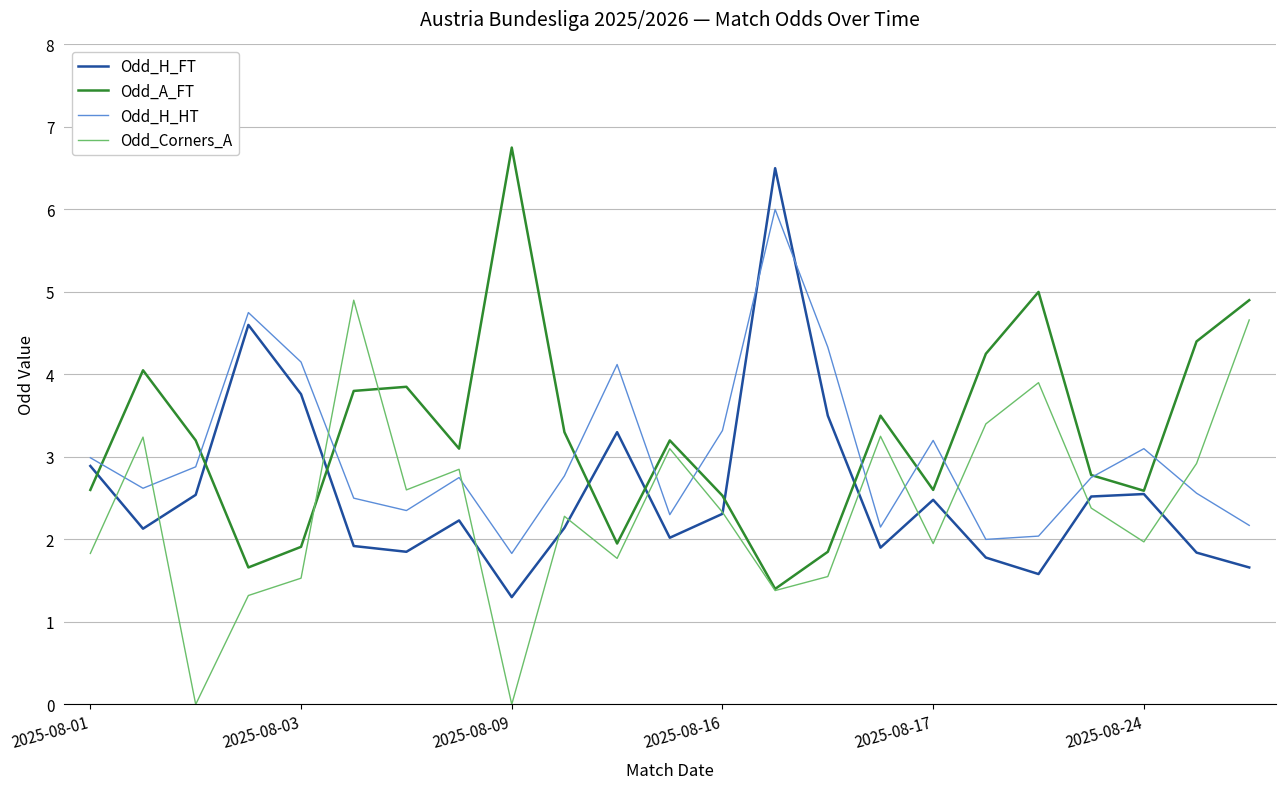

List the series in order of their overall mean, lowest first.

Odd_Corners_A, Odd_H_FT, Odd_H_HT, Odd_A_FT